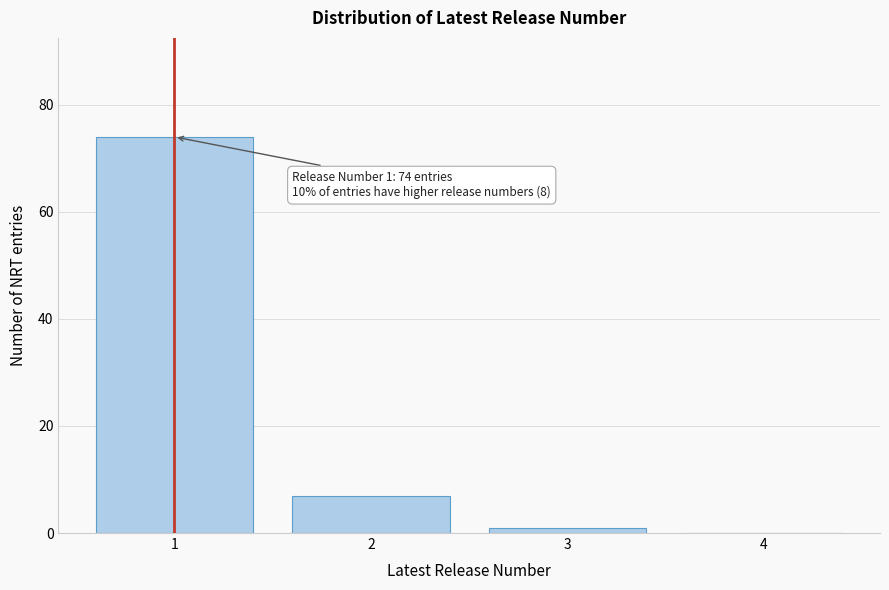

Reading left to right, extract all data points from this chart.

1=74	2=7	3=1	4=0